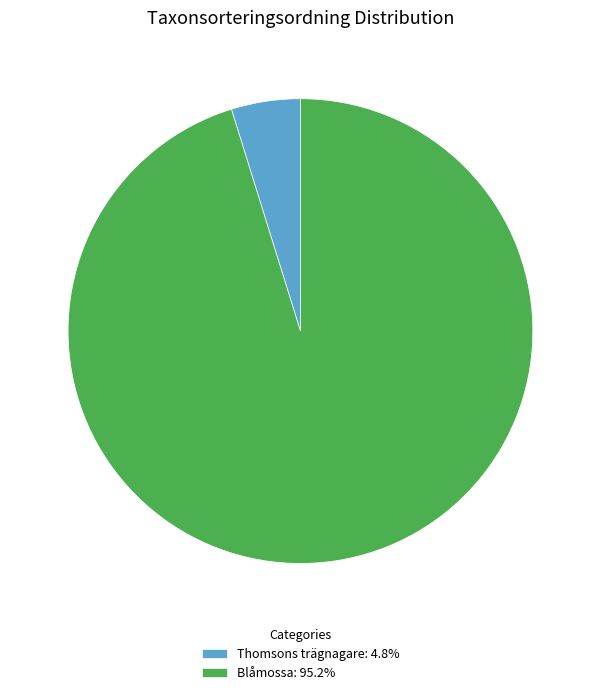

Count the number of slices in the pie.

2